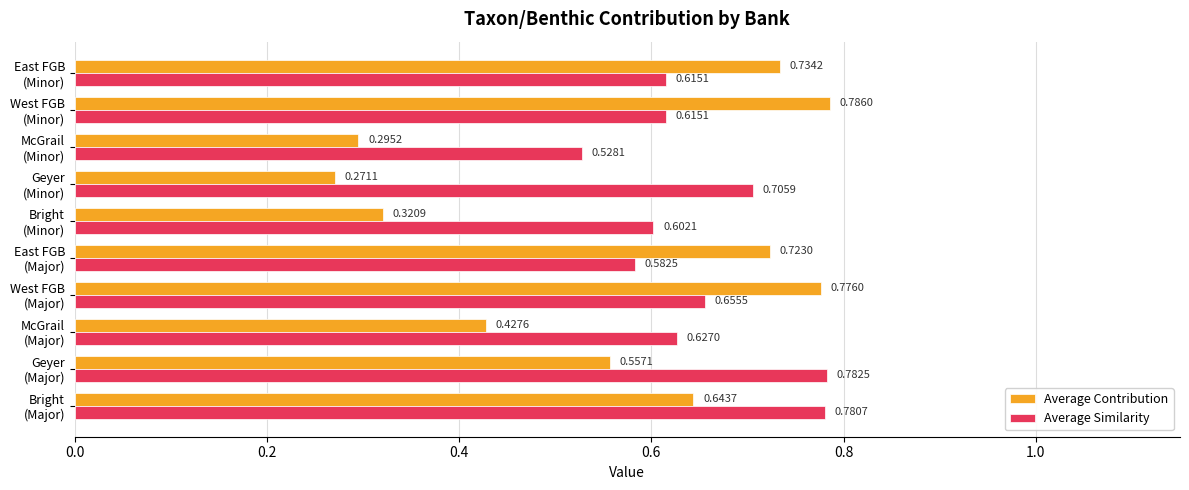

What is the sum of all Average Similarity values?

6.5